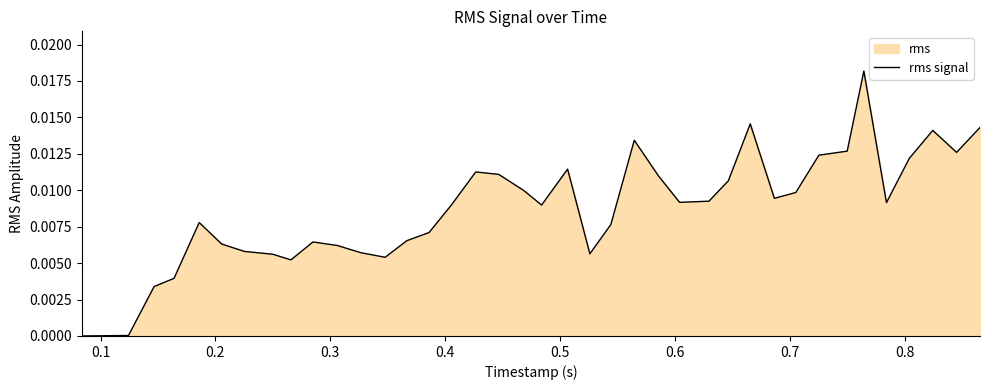

How many interior local valleys (lower than both neighbors) does the data have?

8